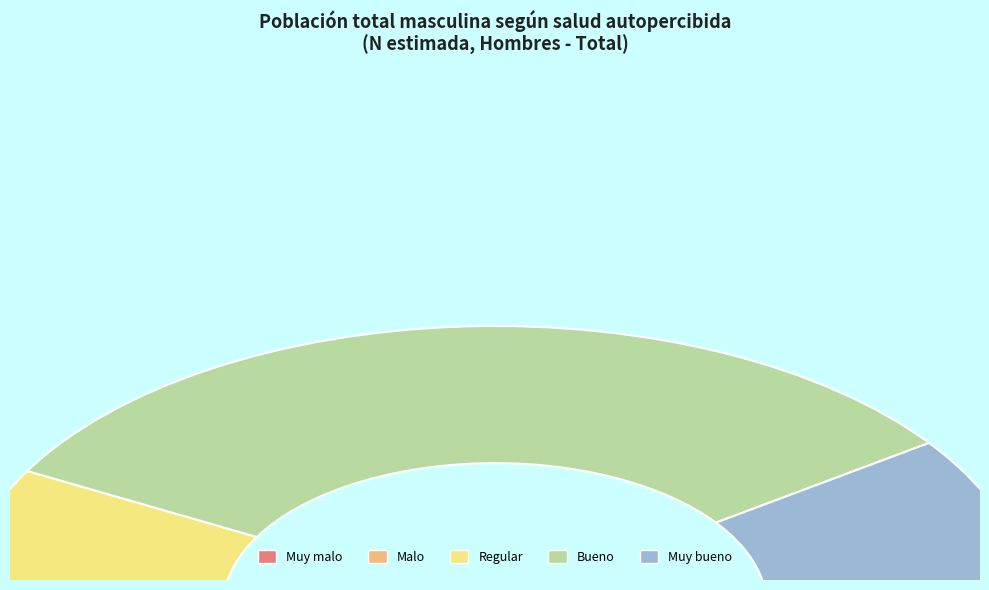

Count the number of slices in the pie.

5